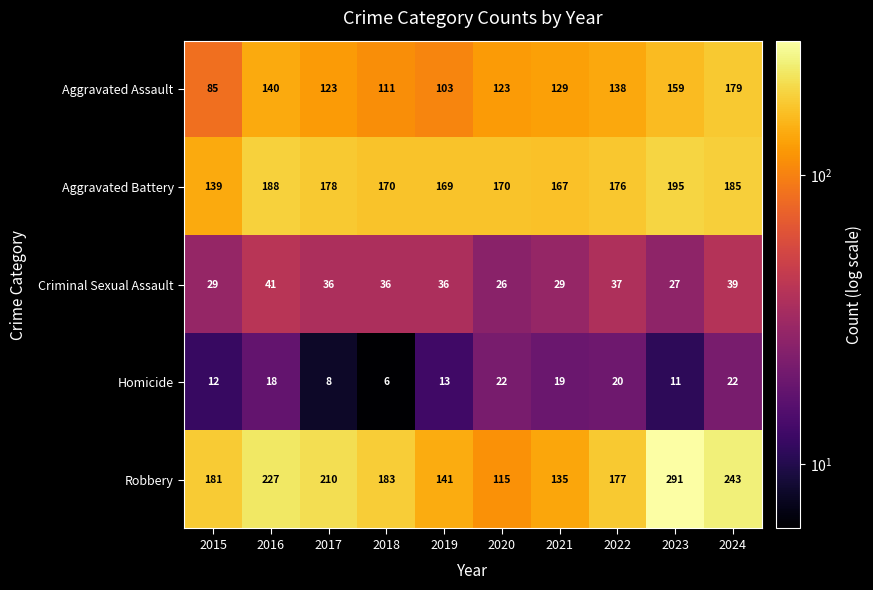

At how many categories does at least one series exceed 108?

10